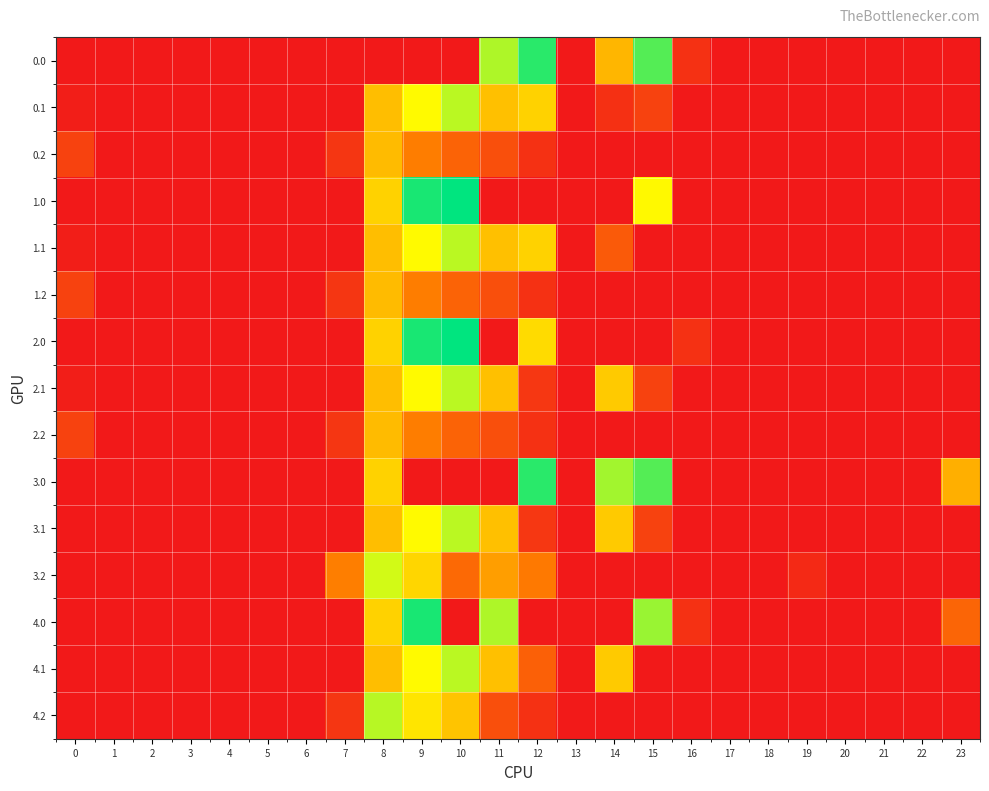

How many data points does each series have?

24